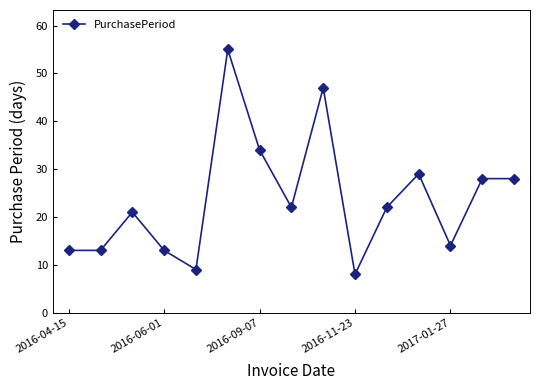

What is the value of the 15th point from the left?

28